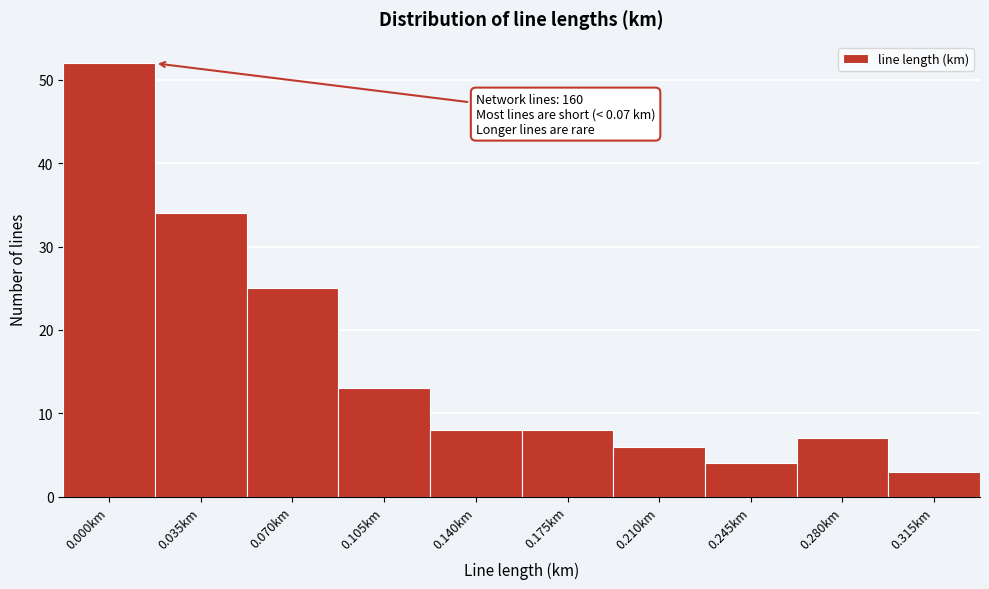

Reading left to right, extract all data points from this chart.

0.000km=52	0.035km=34	0.070km=25	0.105km=13	0.140km=8	0.175km=8	0.210km=6	0.245km=4	0.280km=7	0.315km=3